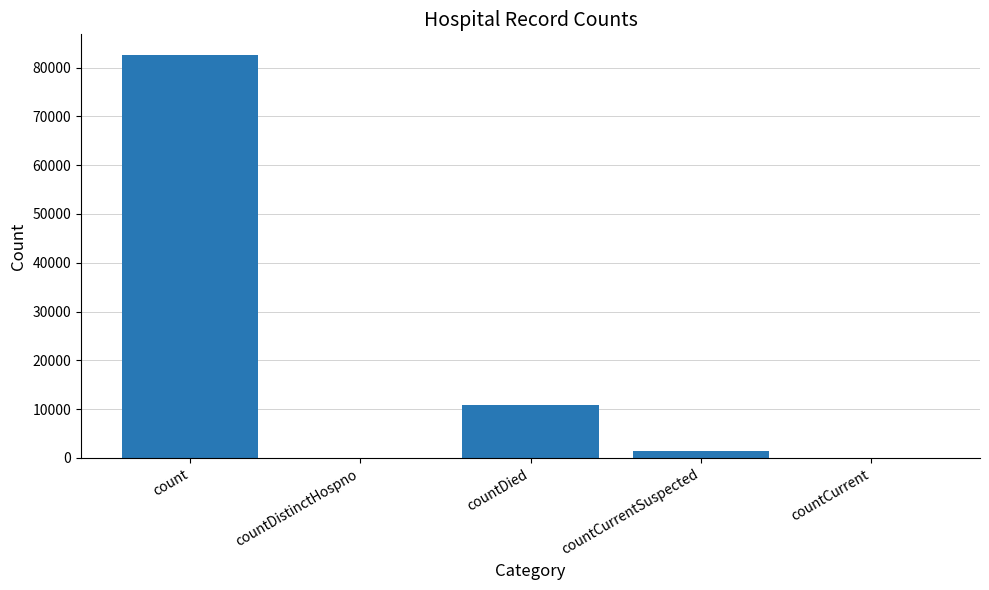

Does the chart contain stacked bars?

No